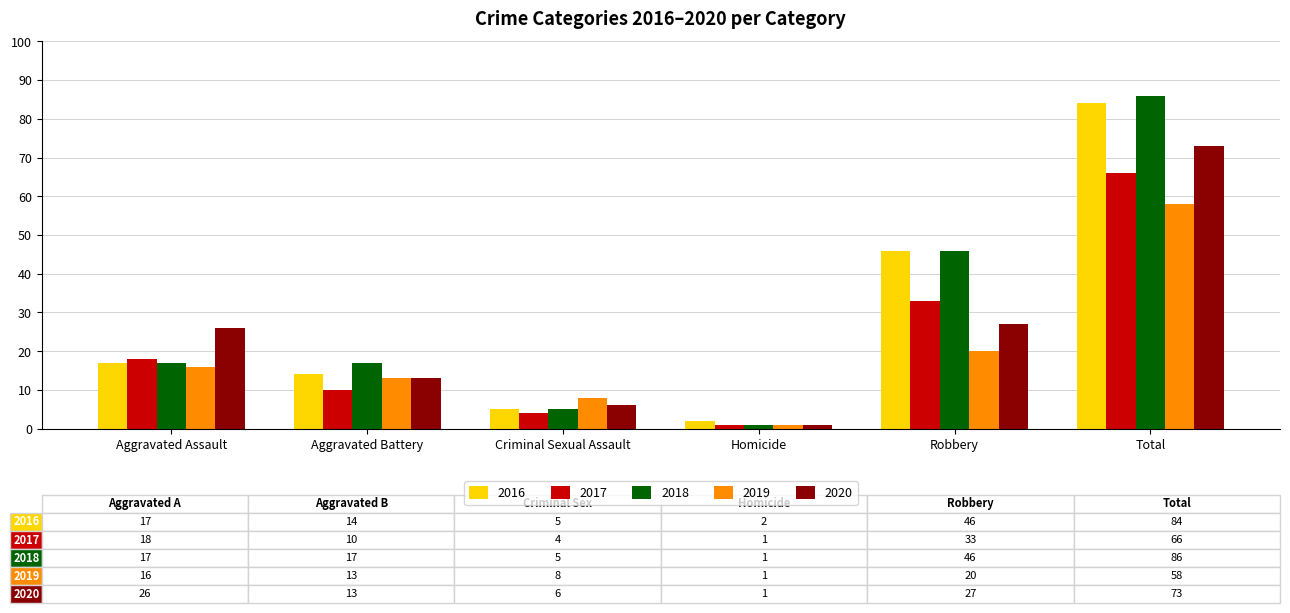

Is it true that 2020 equals 13 at Aggravated Battery?

True